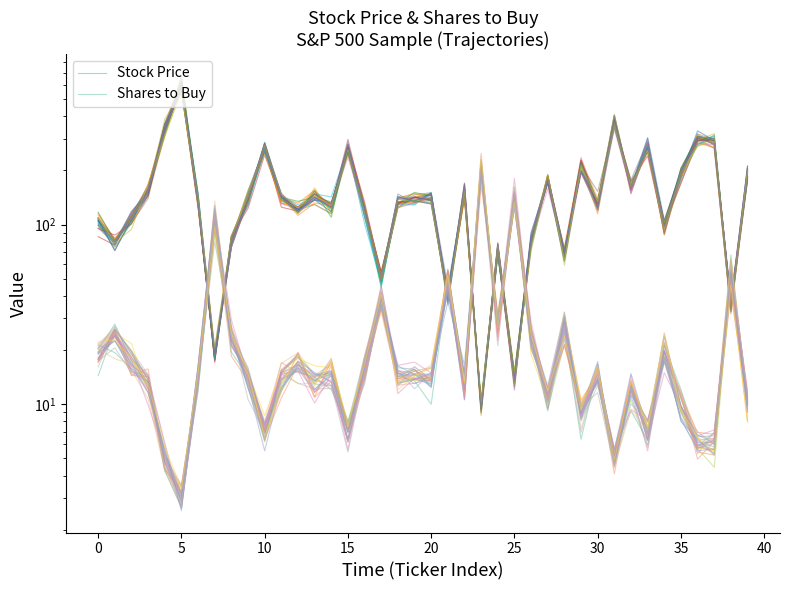

What is the label of the 16th point from the left?

15